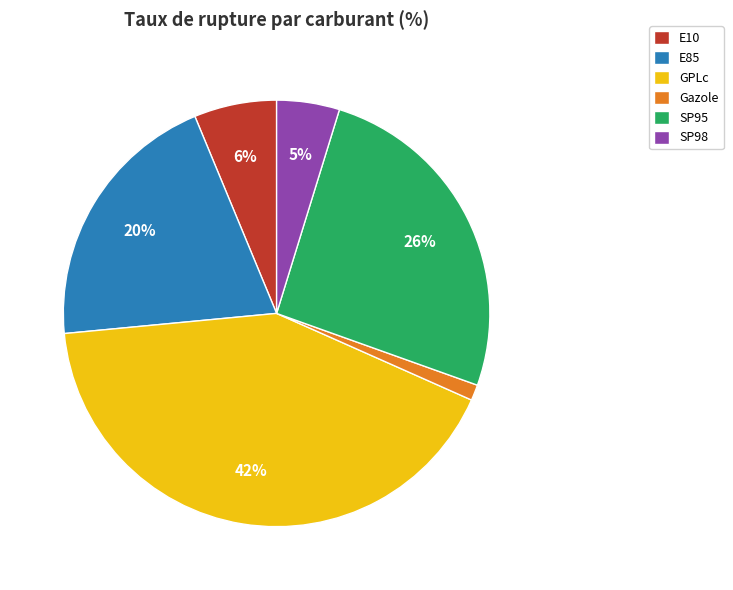

What is the largest slice in the pie chart?

GPLc